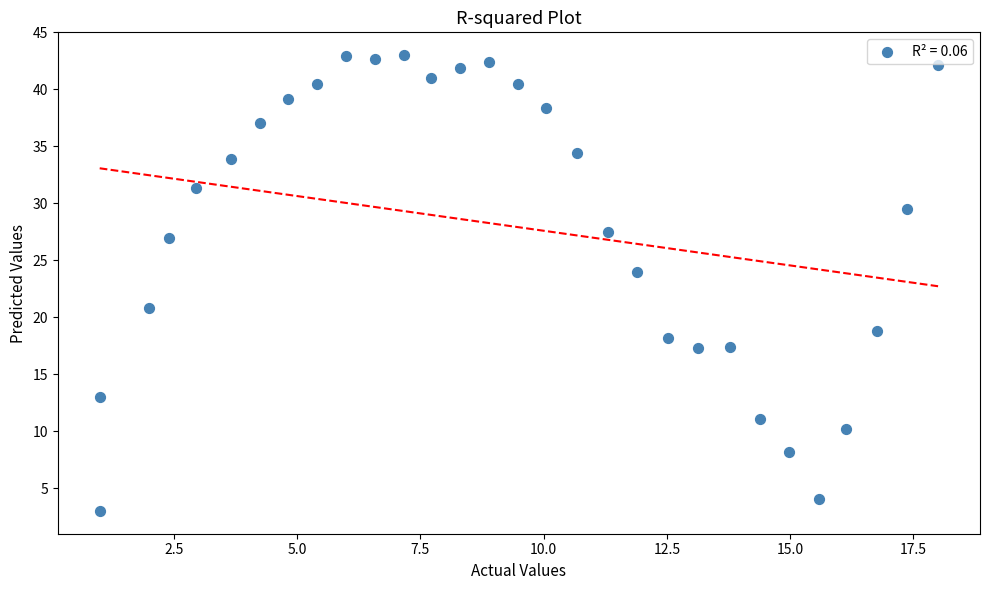

What Y value in the scatter plot is closest to 23?

24.0